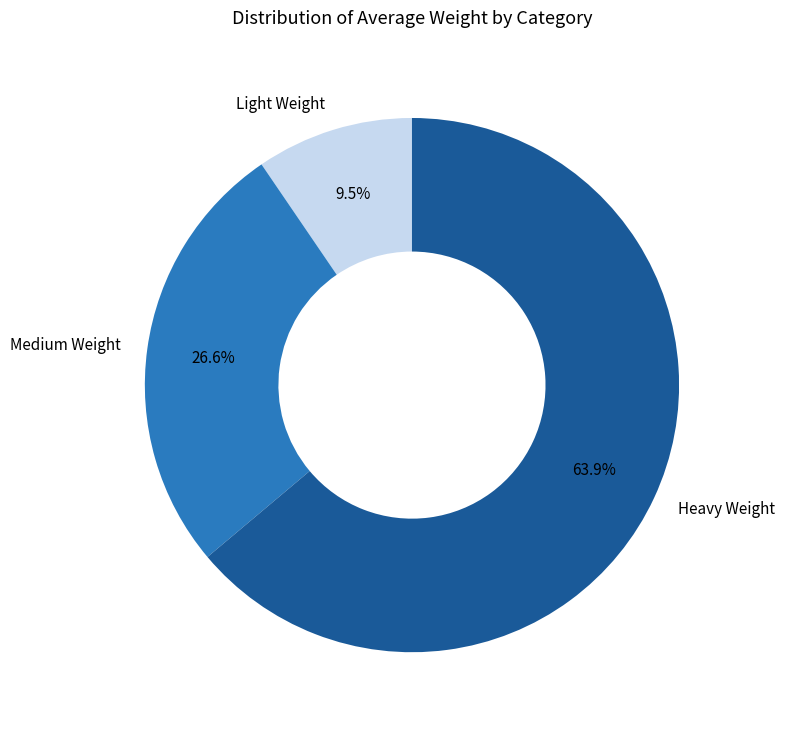

Is the sum of Heavy Weight and Light Weight greater than half?

Yes